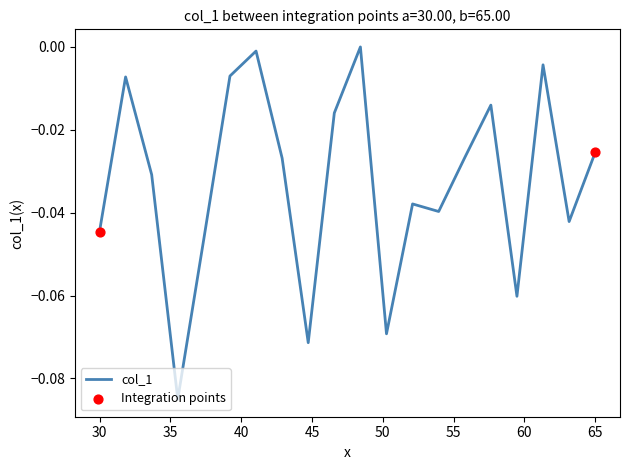

How many lines are shown in the chart?

1